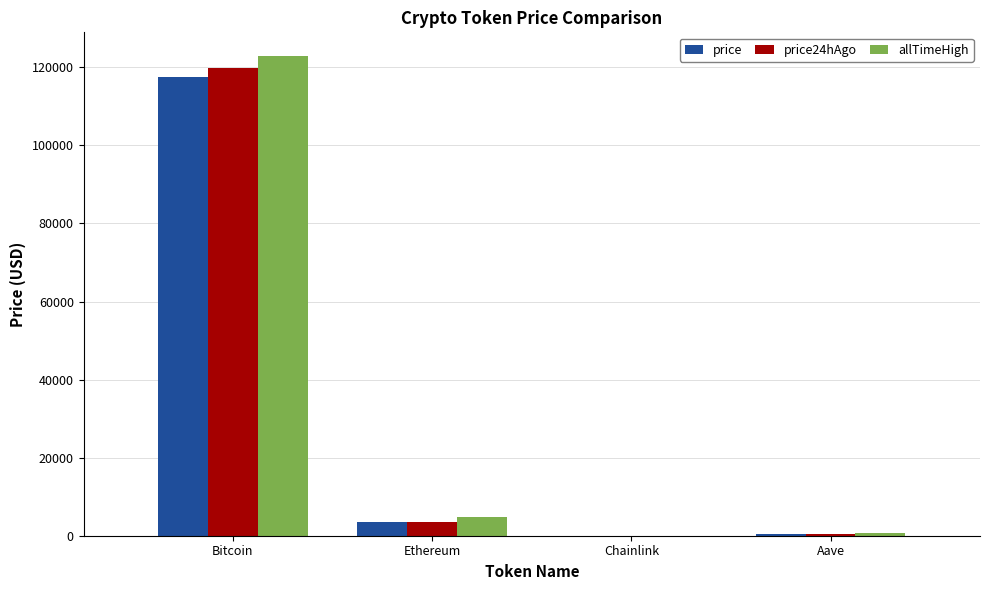

Between Bitcoin and Aave, which series saw the biggest shift?

allTimeHigh